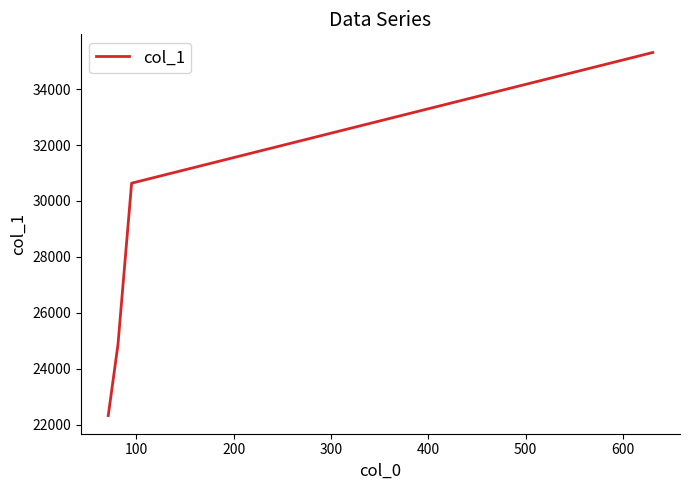

Reading left to right, extract all data points from this chart.

22328.0	24867.4	30635.8	35308.3